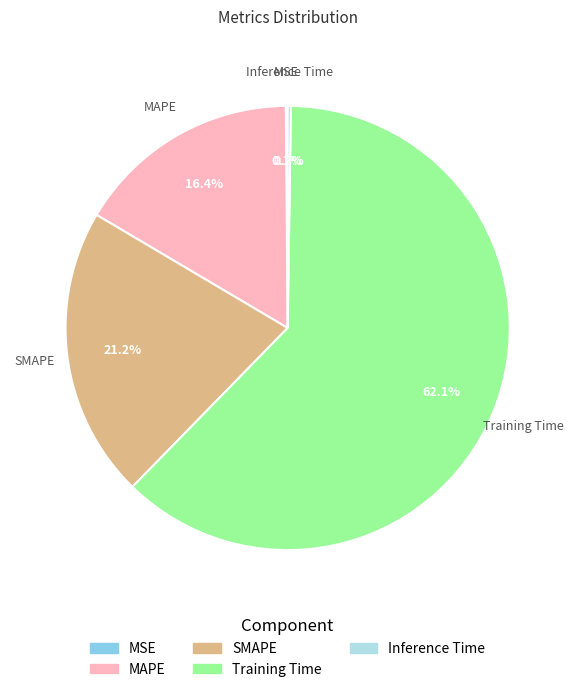

What is the majority slice?

Training Time